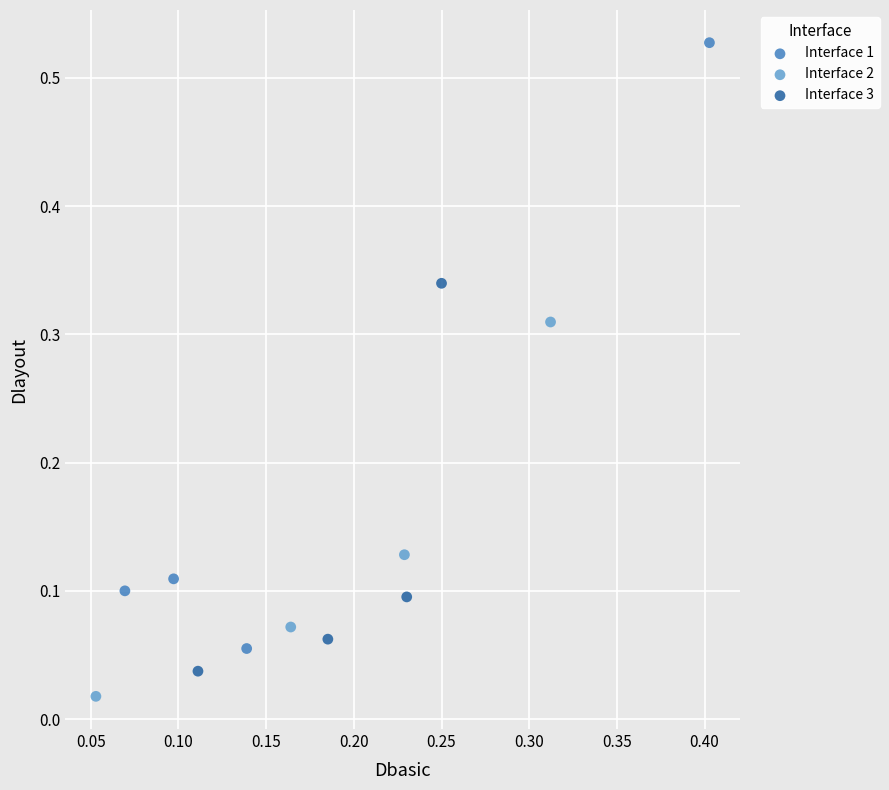

Which series has the widest spread of Y values?

Interface 1